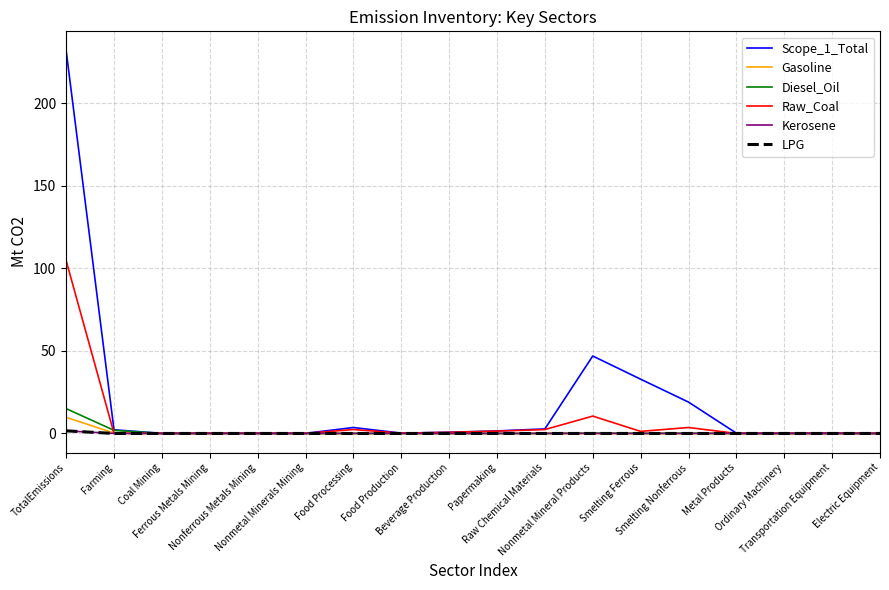

What is the difference between the maximum and minimum values in the Raw_Coal series?

104.6